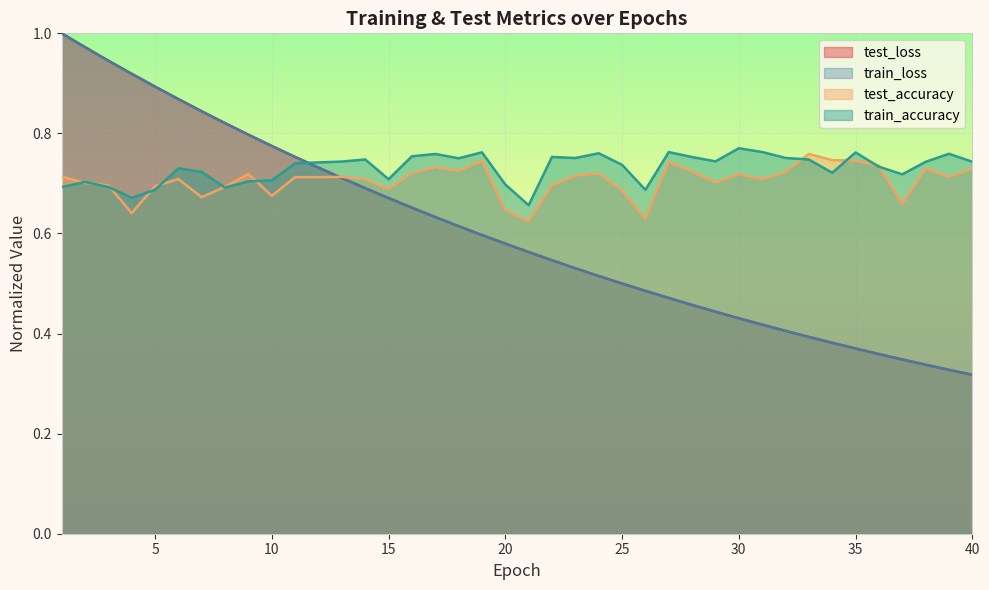

What is the approximate value of test_loss at 39?

0.3